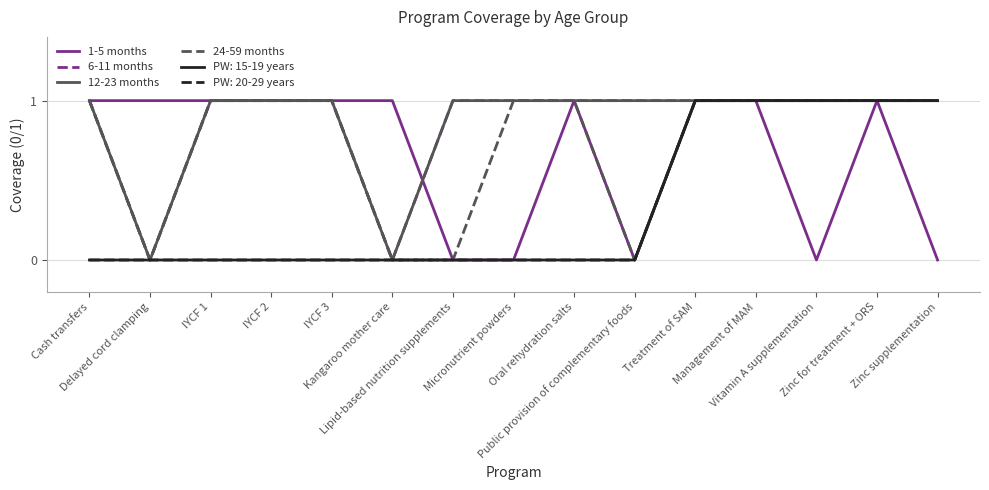

Is this an area chart (filled region under the line)?

No